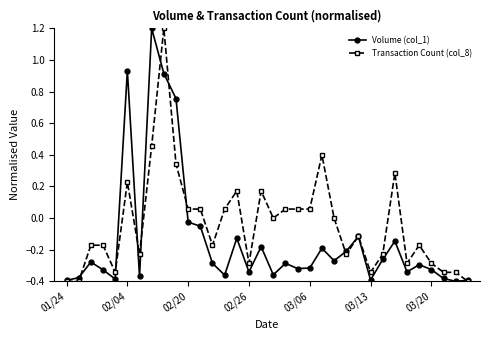

Which series has the largest total across all categories?

Transaction Count (col_8)